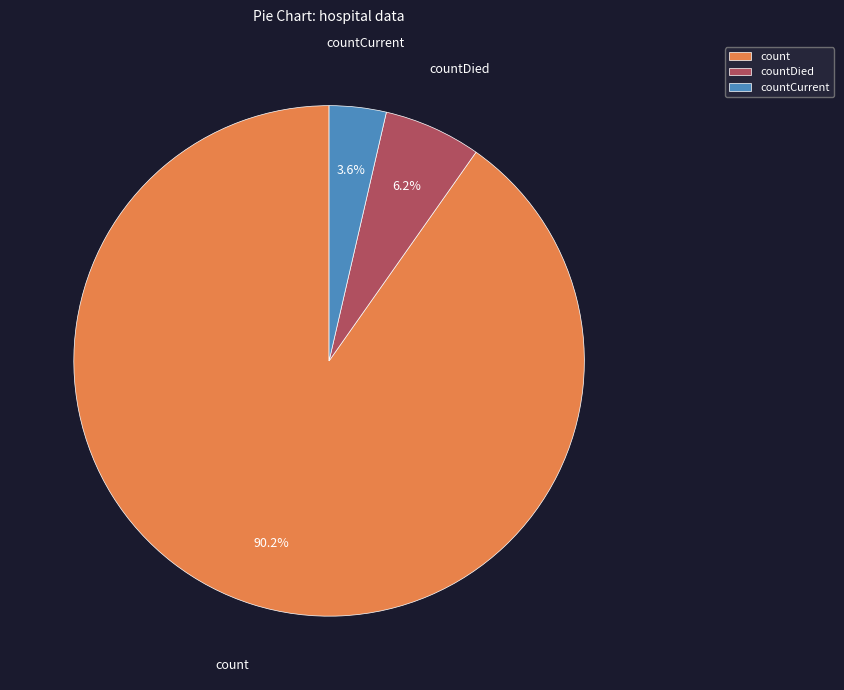

What is the ratio of the value at countCurrent to the value at countDied?

0.6